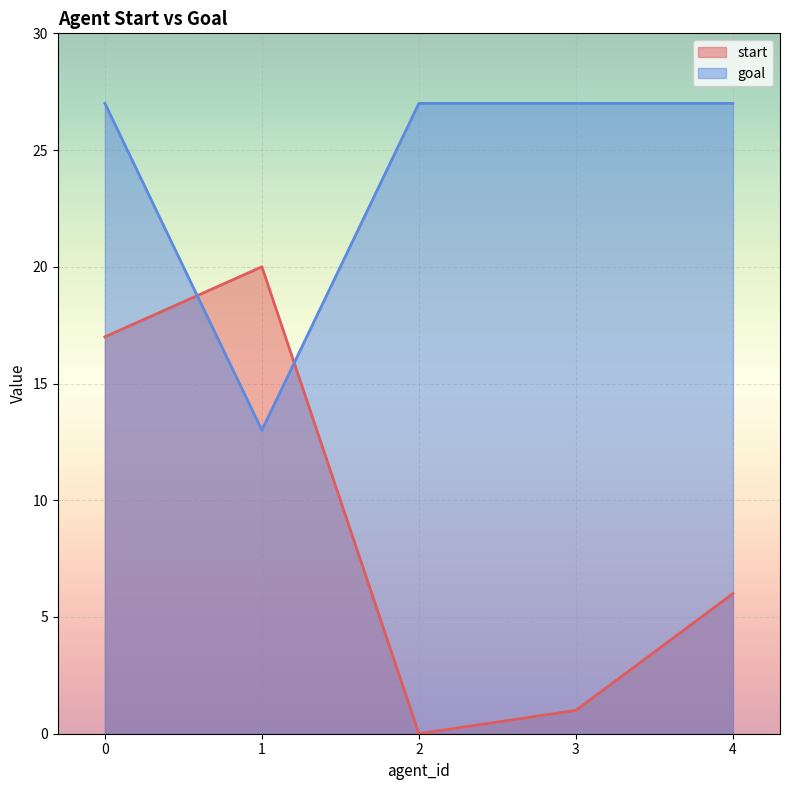

What is the minimum value for goal?

13